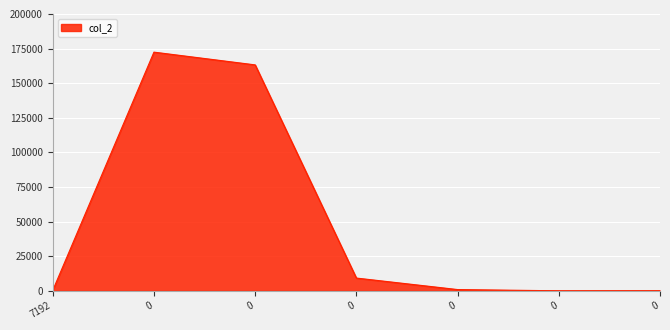

The chart shows a value of 163238.0 at 0. True or false?

True